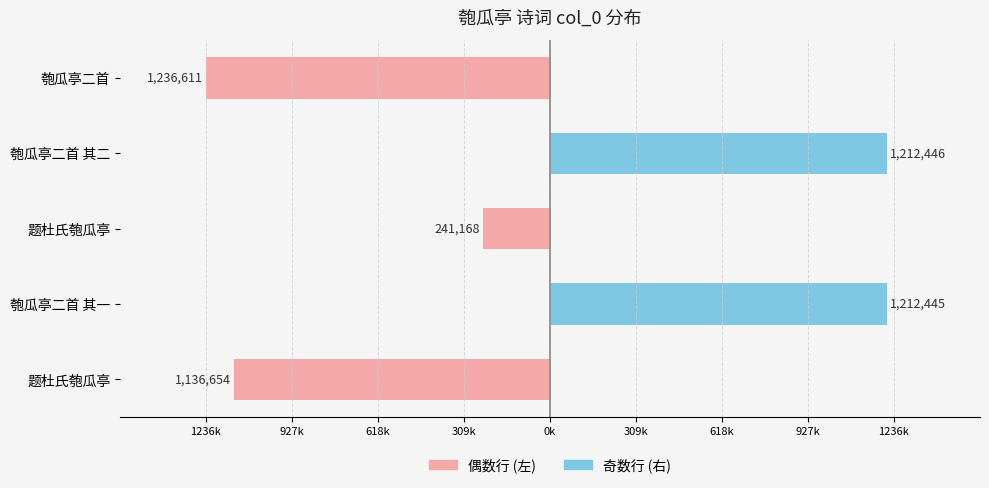

The 奇数行 (右) series shows 0 at 匏瓜亭二首. True or false?

True